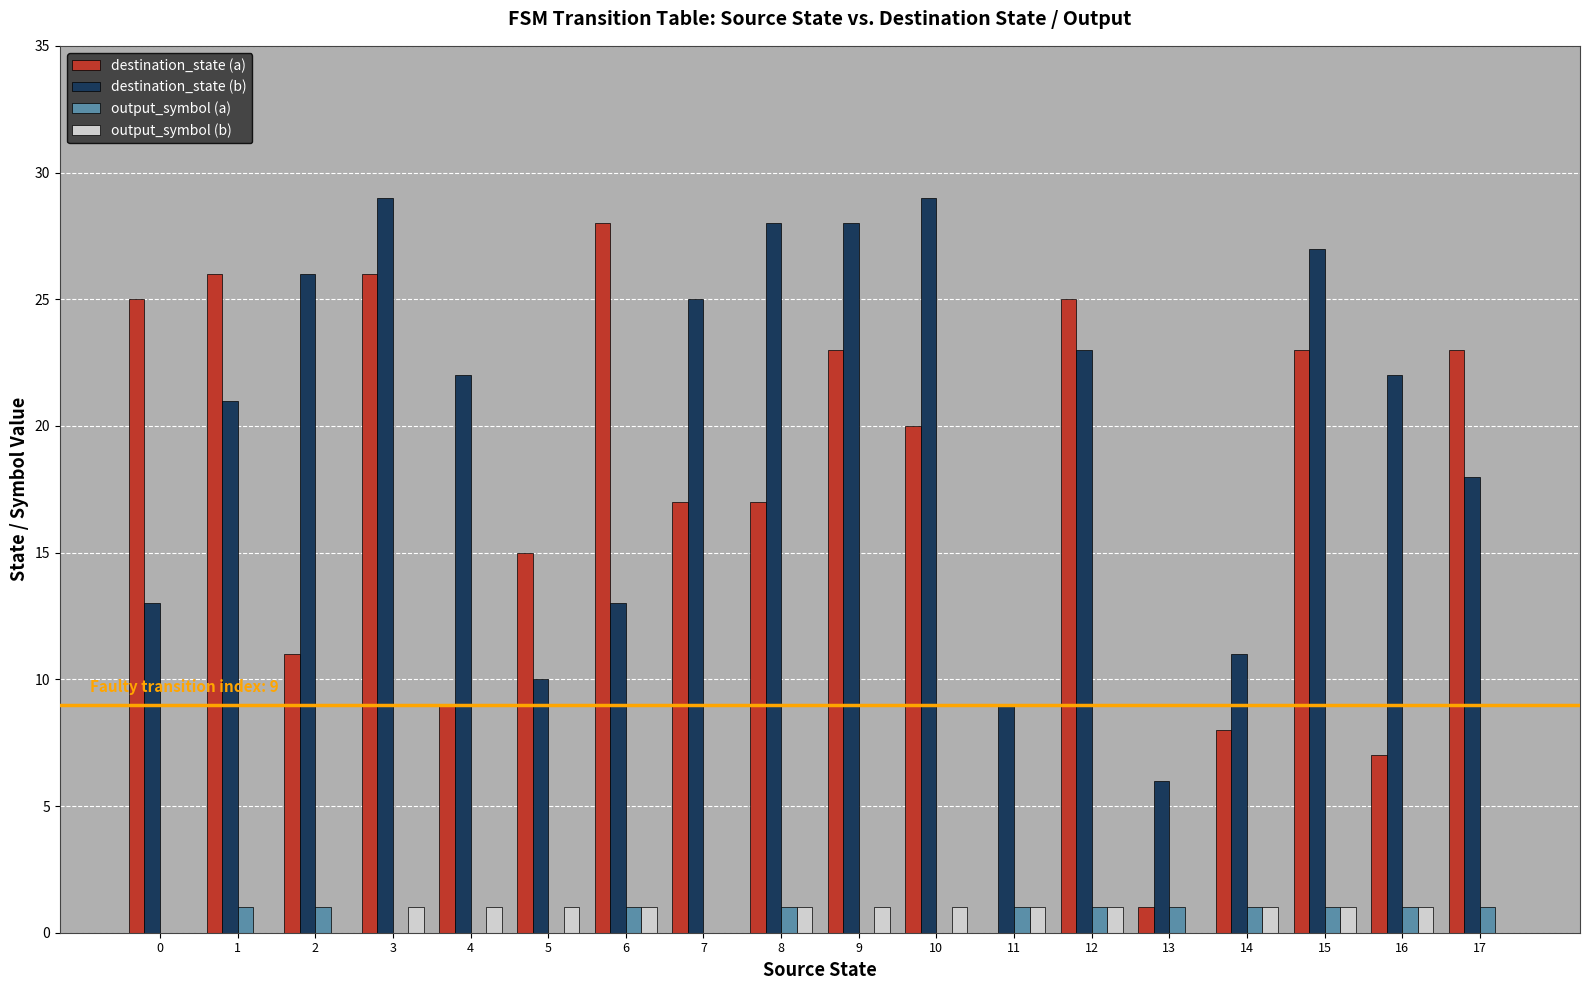

What is the maximum value for output_symbol (a)?

1